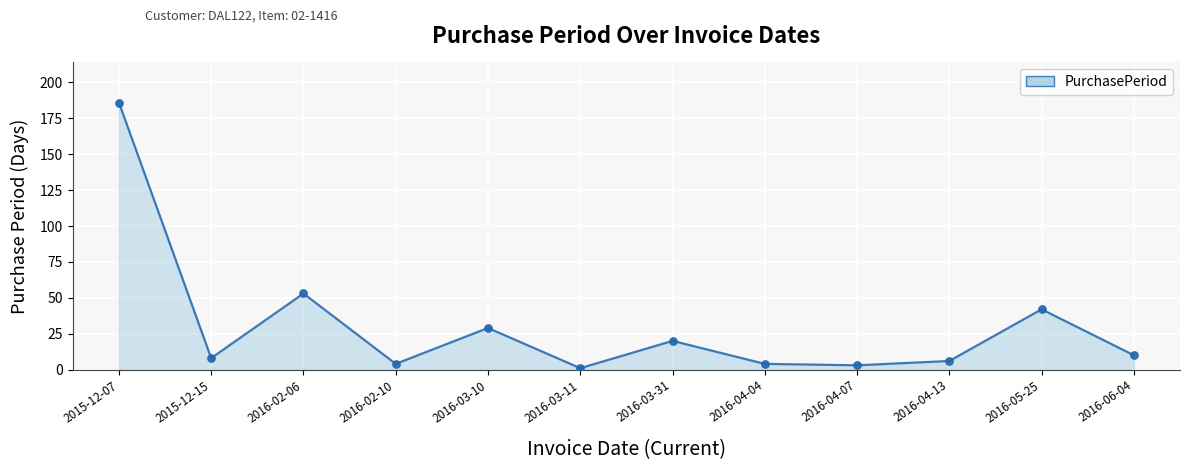

Which has a higher value, 2016-03-10 or 2016-02-10?

2016-03-10